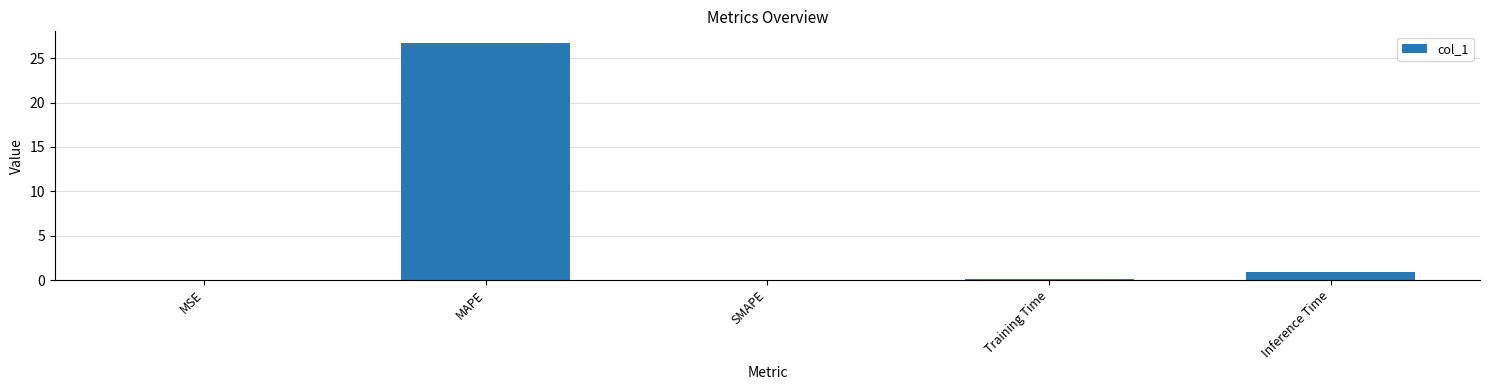

At which category does the chart reach its peak across all series?

MAPE